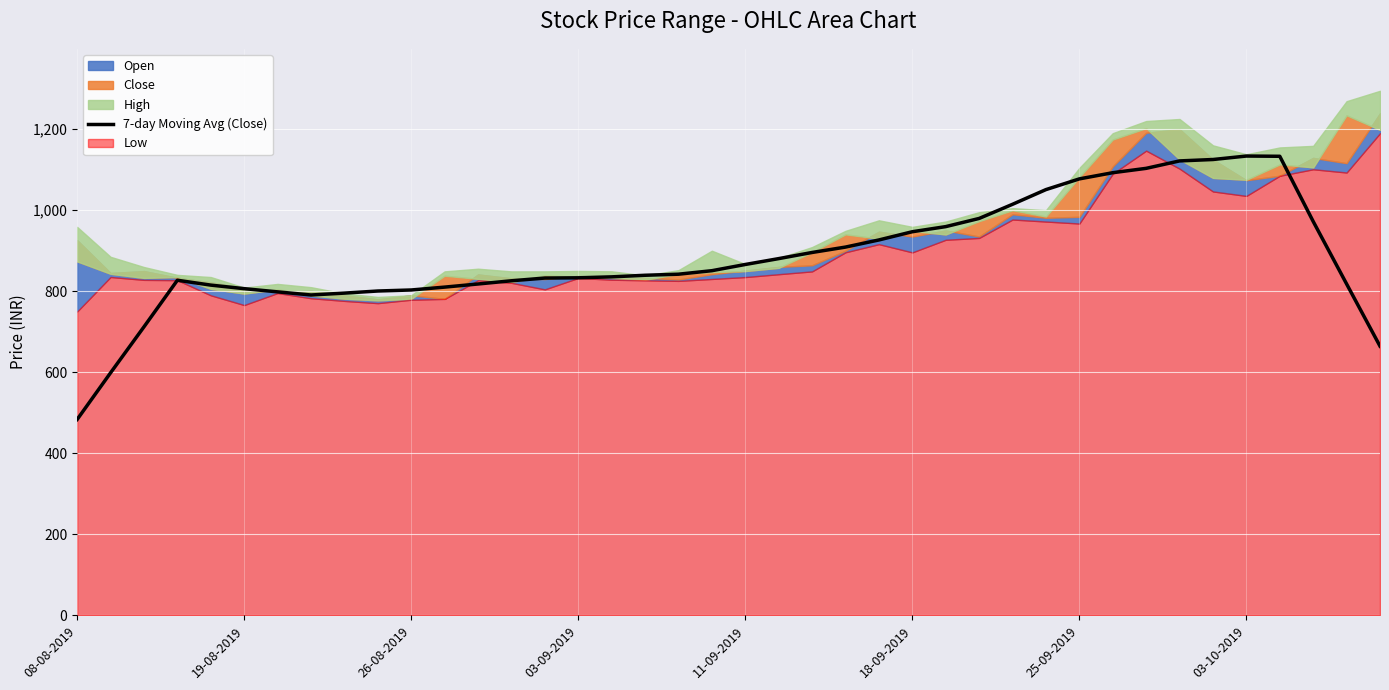

What is the minimum value for 7-day Moving Avg (Close)?

483.5